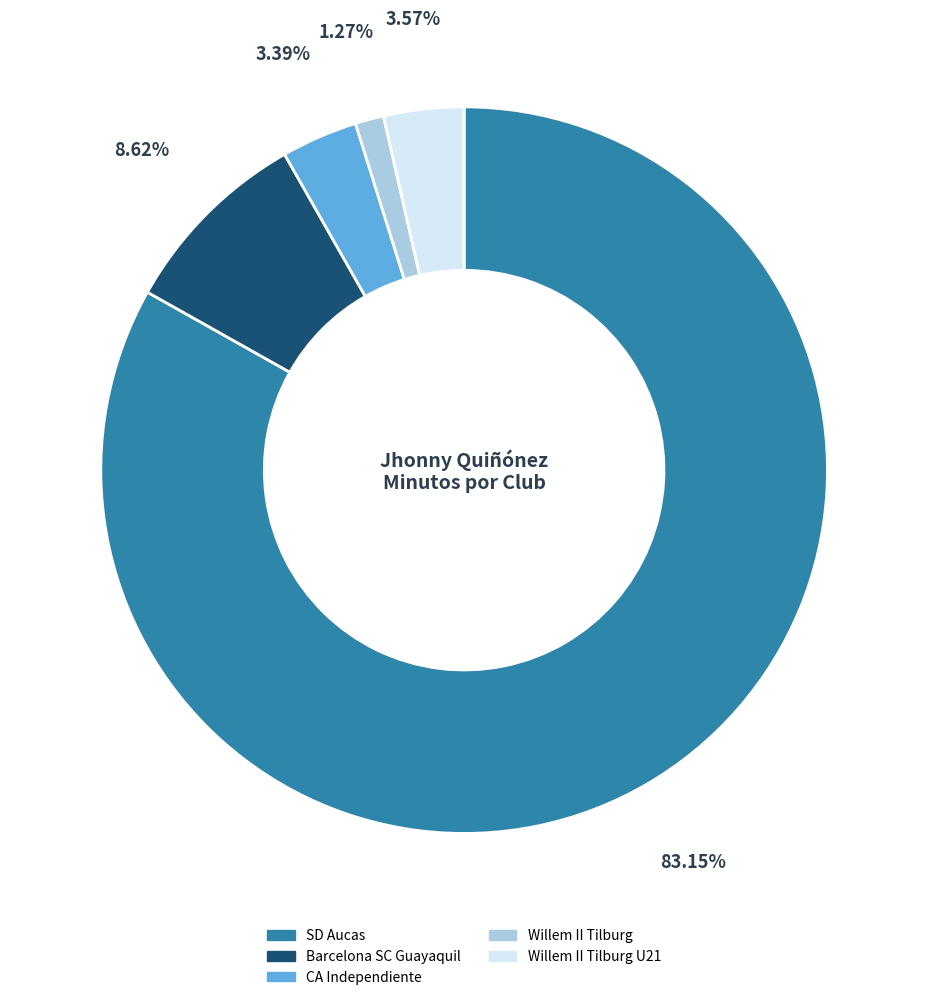

Which slice represents more than half of the pie?

SD Aucas